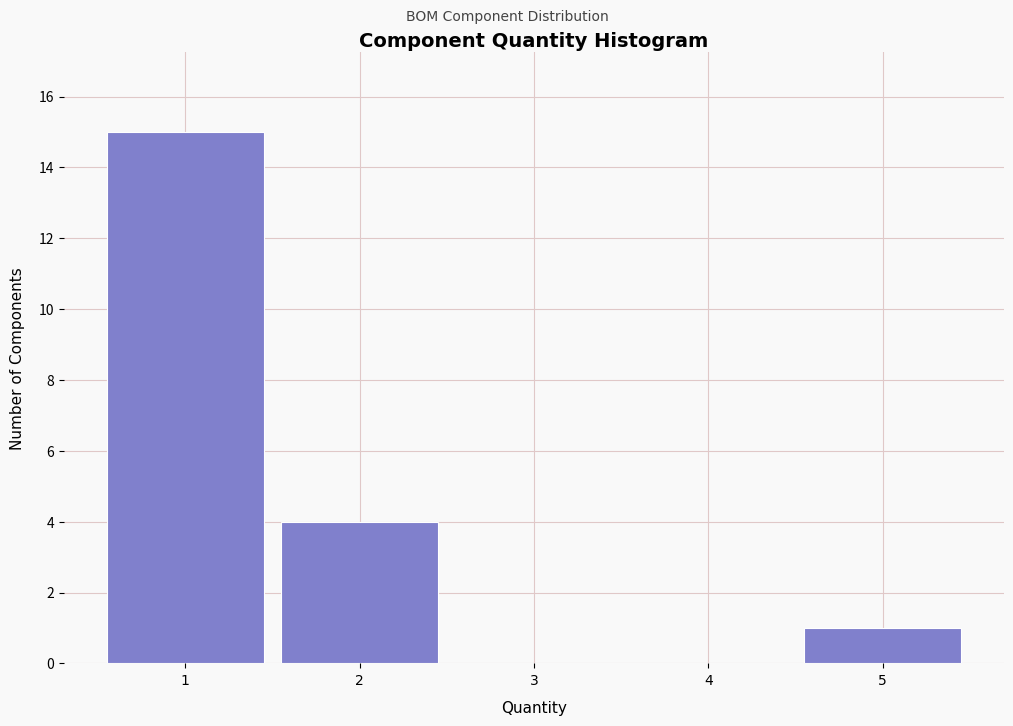

Reading left to right, list every bar in this chart as the range it spans on the x-axis followed by its height. The values are not printed on the chart, so give them approximately, as read against the axis.

0.5 to 1.5: 15
1.5 to 2.5: 4
2.5 to 3.5: 0
3.5 to 4.5: 0
4.5 to 5.5: 1